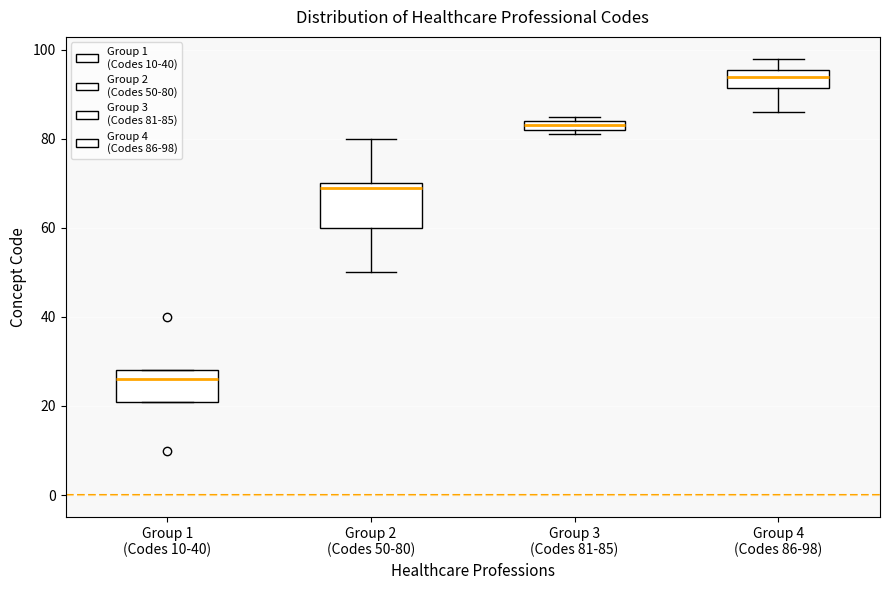

Where does the lower whisker of the box for Group 4 (Codes 86-98) end on the y-axis? The values are not printed on the chart, so give them approximately, as read against the axis.

86